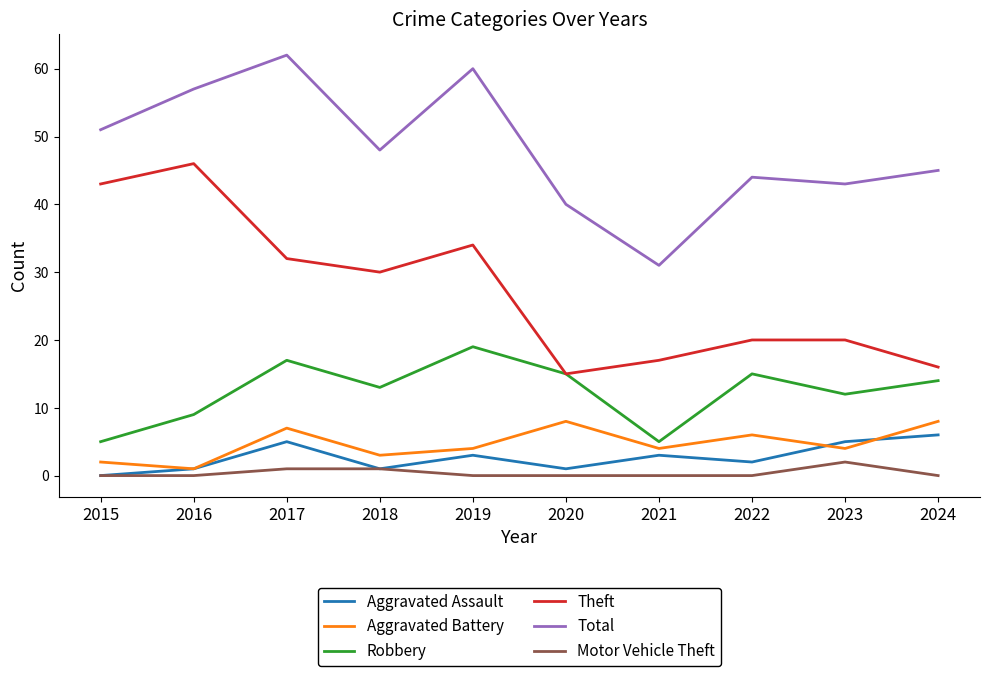

How many lines are shown in the chart?

6